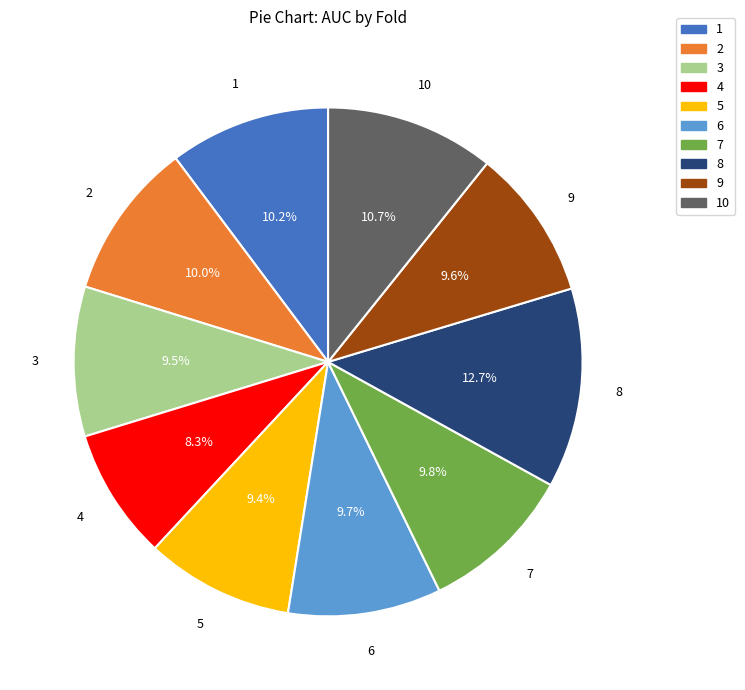

To the nearest percent, what is the difference between the largest and smallest slice percentages?

4%